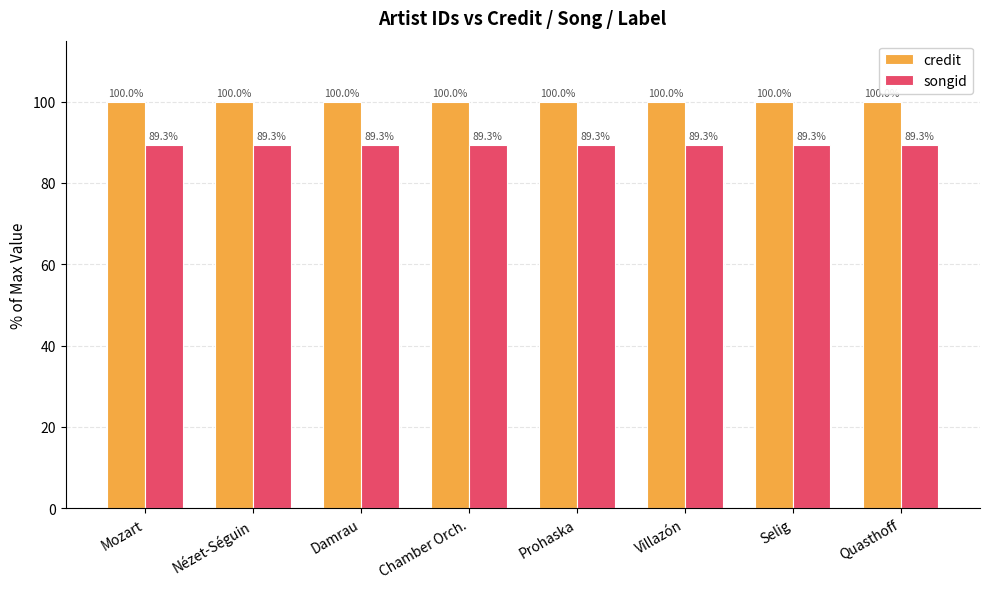

Is it true that songid equals 138.8 at Mozart?

False